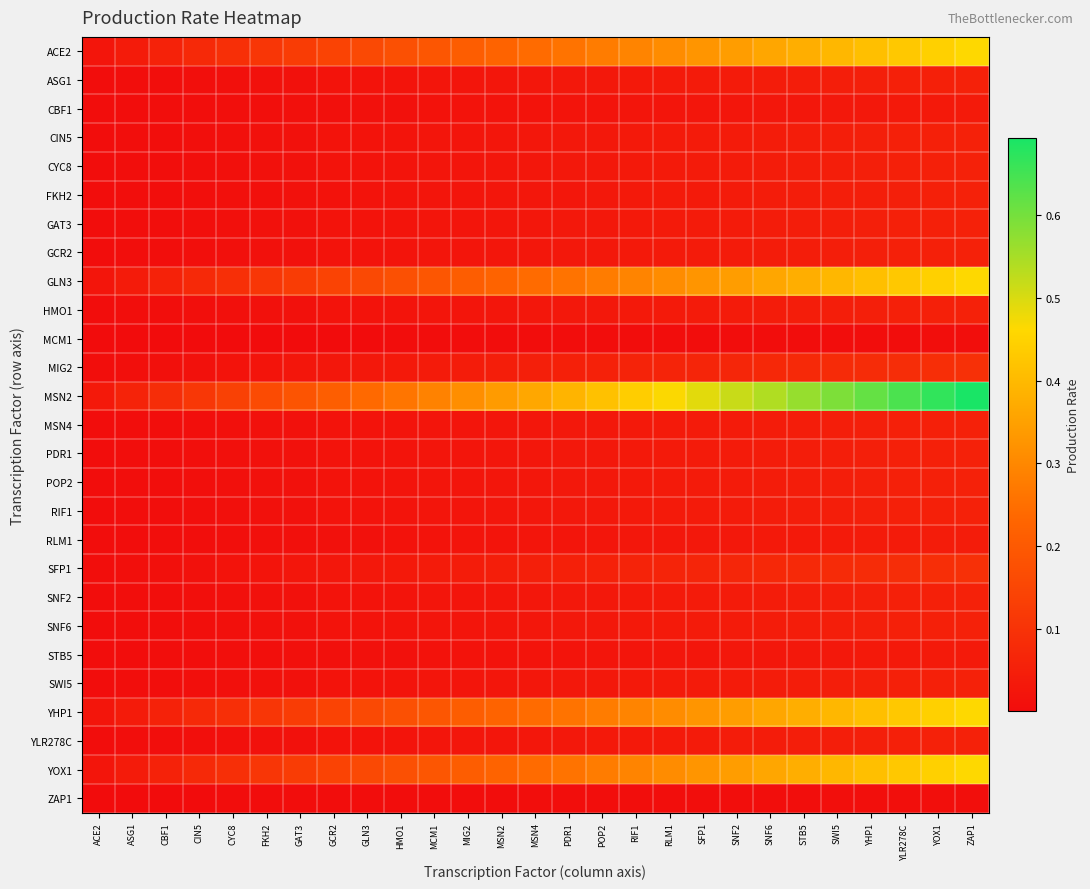

What is the total value across all series at GLN3?

1.3